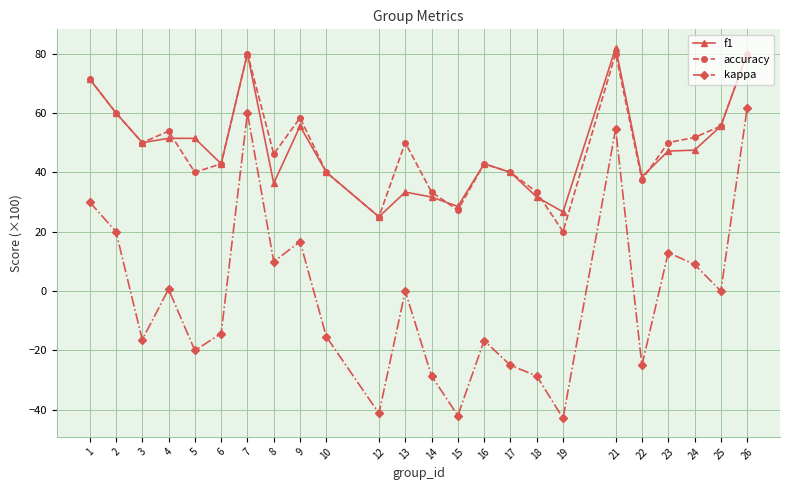

True or false: accuracy has a value of 34.5 at 3.

False